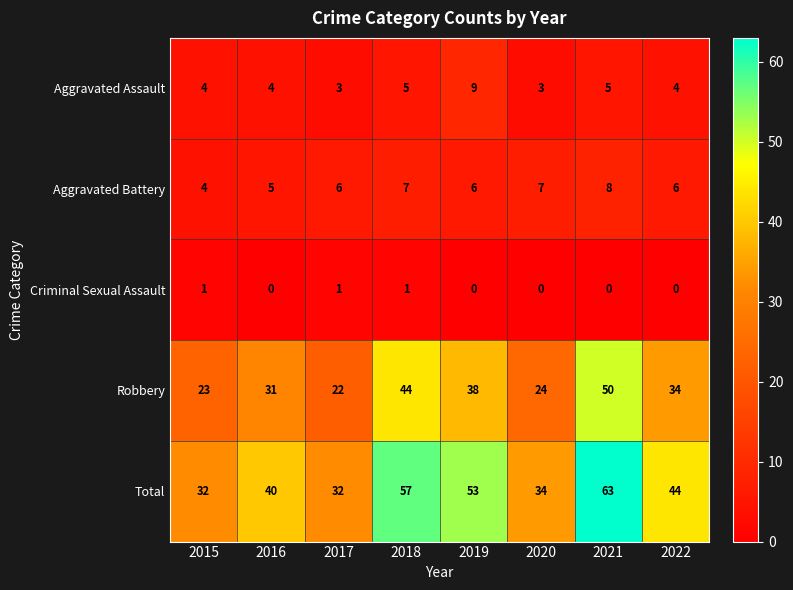

Count the number of categories in the chart.

8